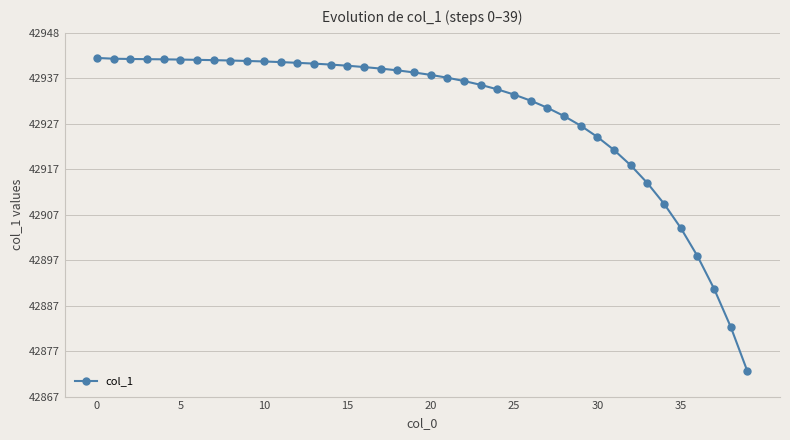

What is the difference between the maximum and minimum values?

69.6